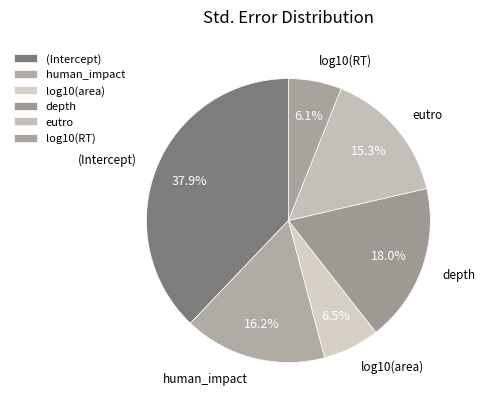

How many slices are in this pie chart?

6